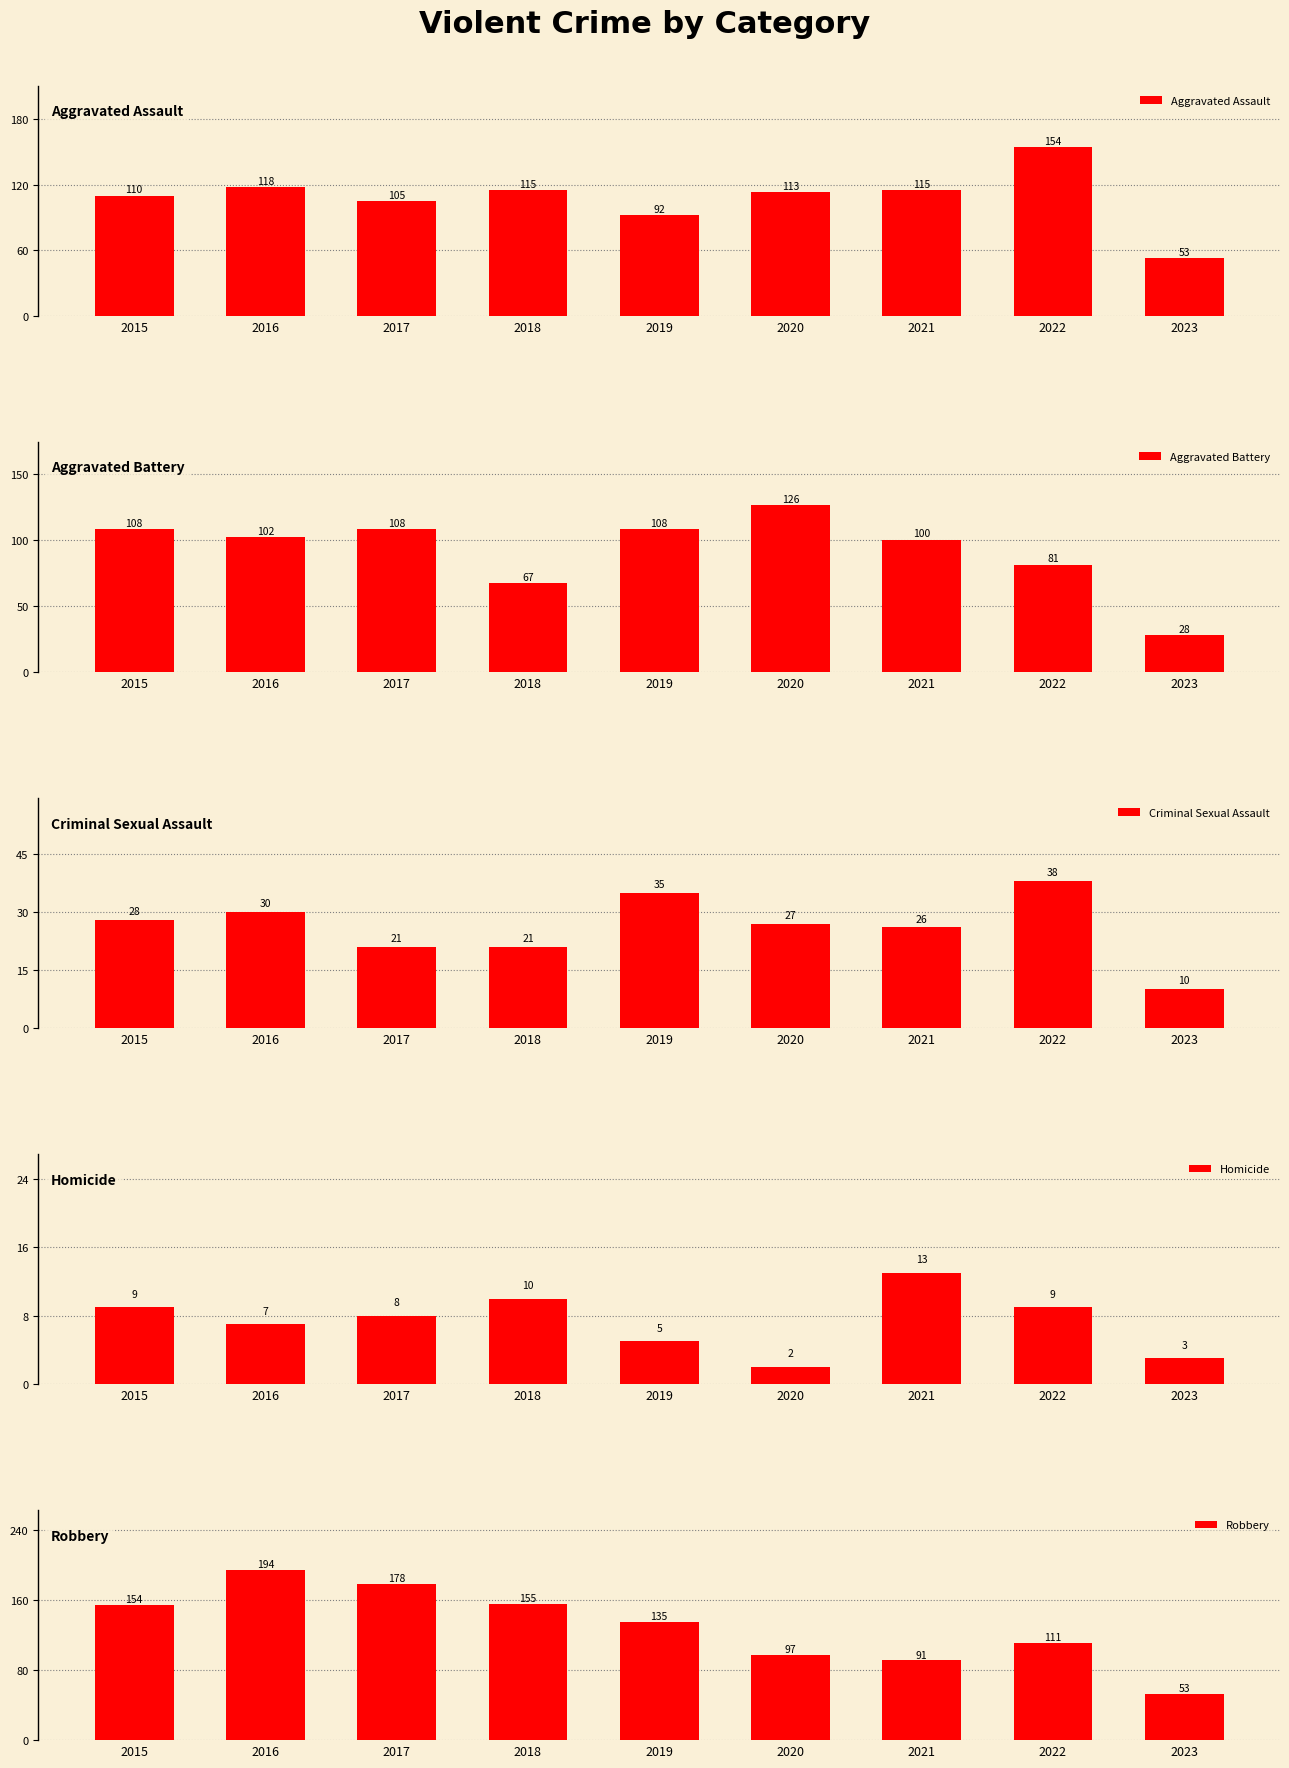

What is the difference between the highest and lowest values at 2023?

50